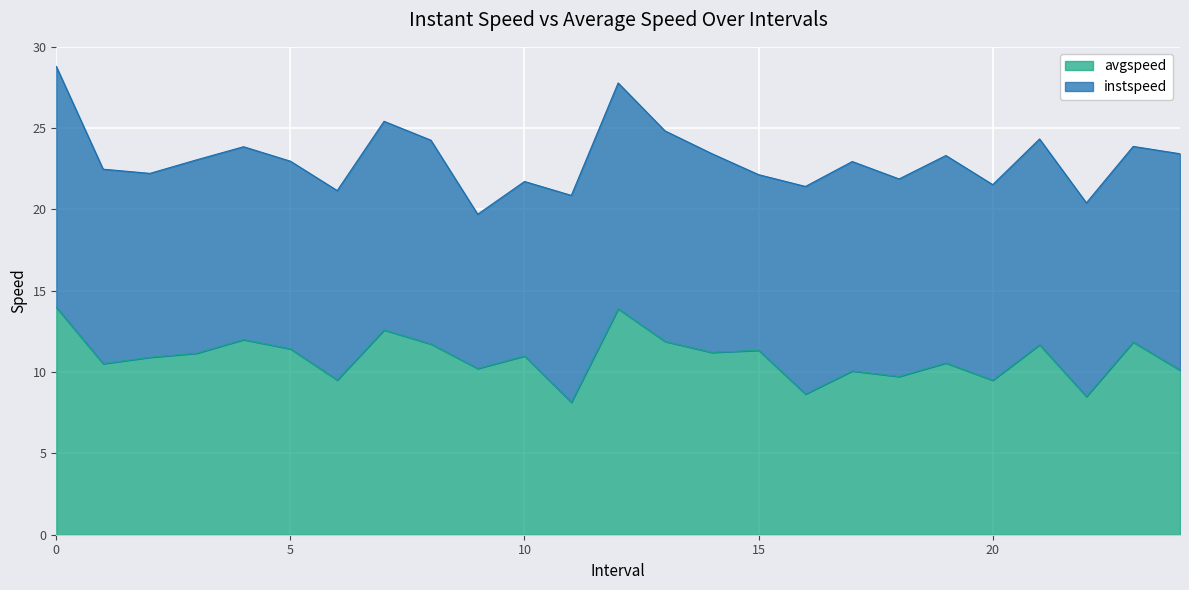

Which has a higher value, 17.0 or 2.0?

2.0